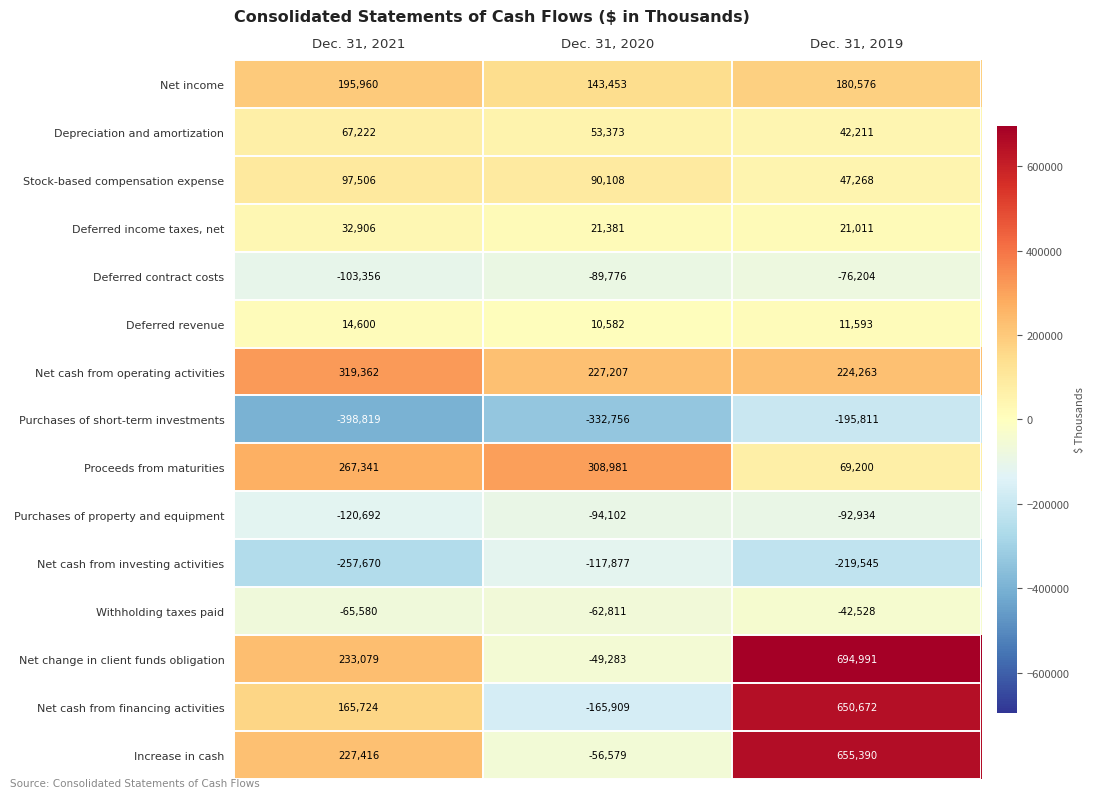

The value of Purchases of short-term investments at Dec. 31, 2020 is -81527. True or false?

False